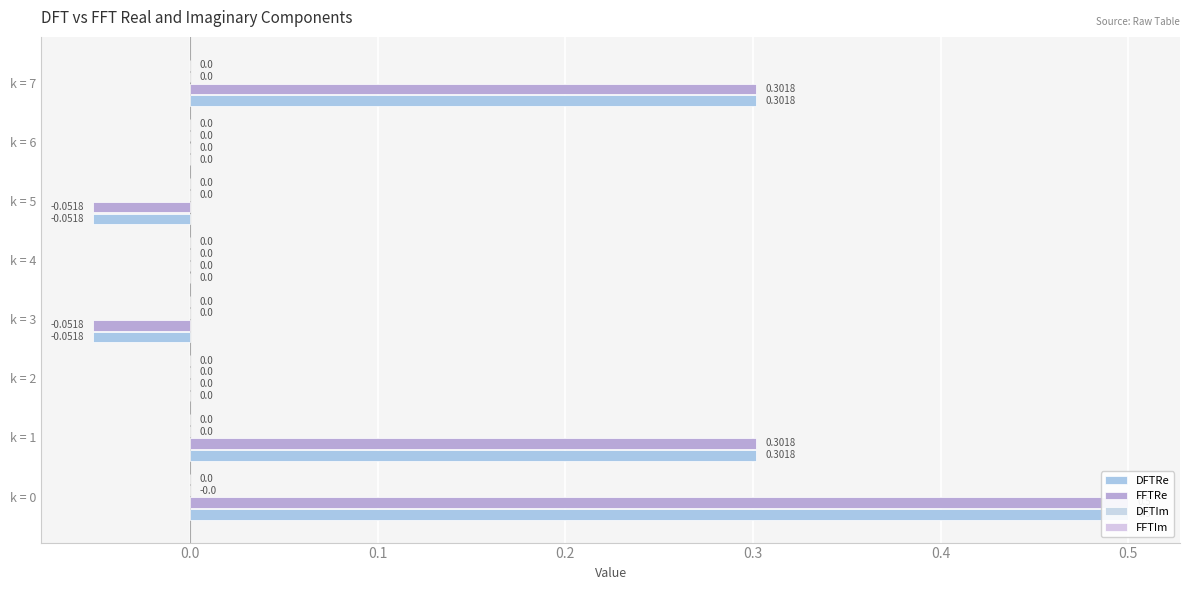

What is the average value of the DFTIm series?

0.2